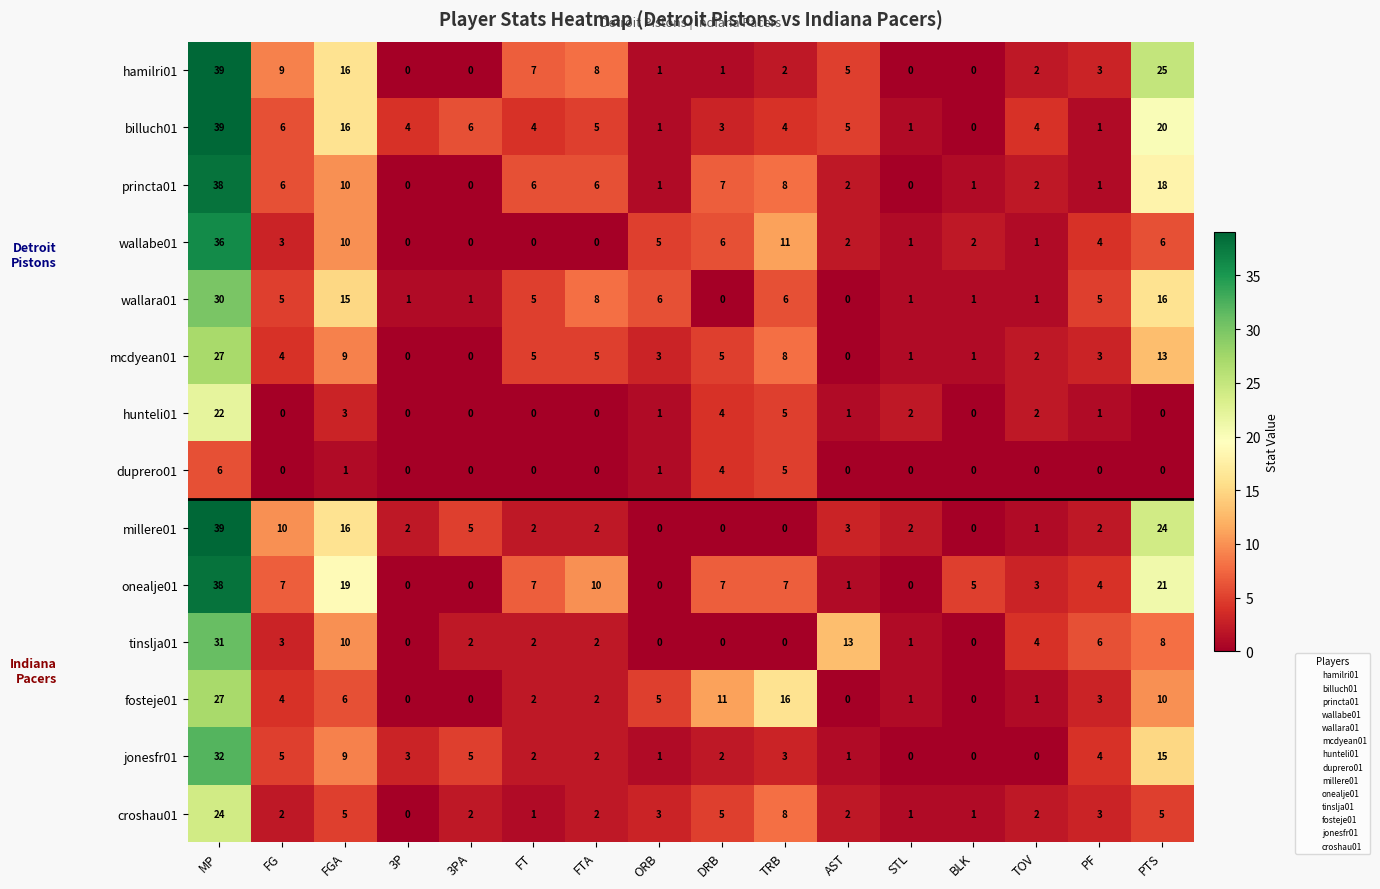

At which category is the sum across all series the highest?

MP